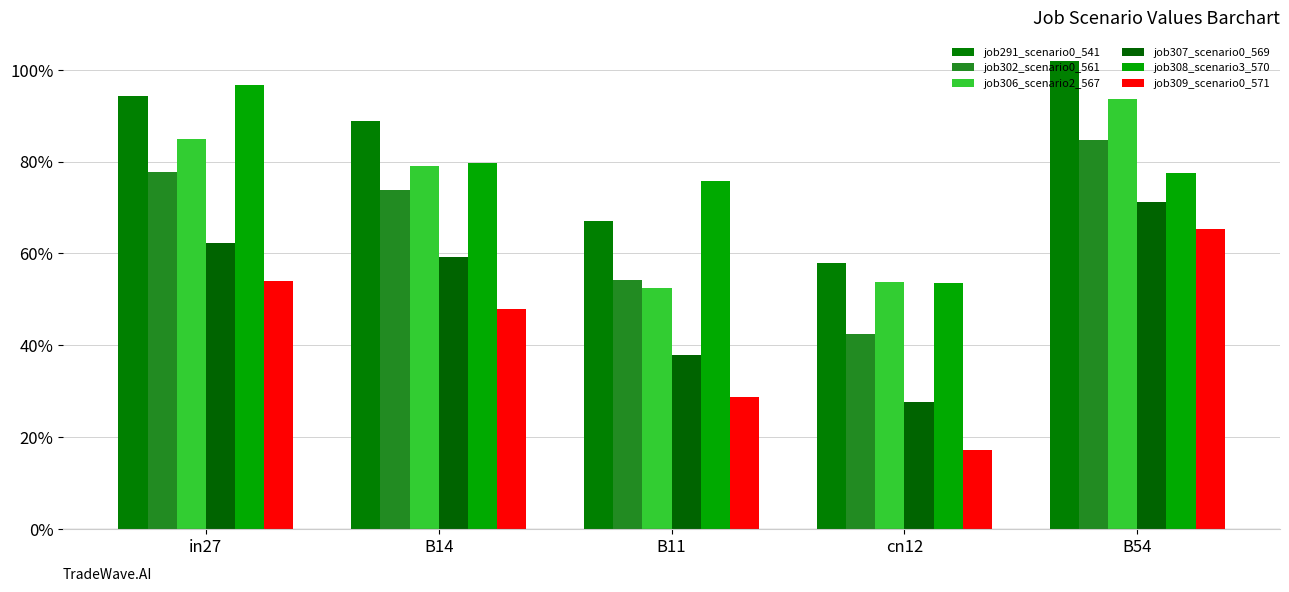

What are all the series names shown in the legend?

job291_scenario0_541, job302_scenario0_561, job306_scenario2_567, job307_scenario0_569, job308_scenario3_570, job309_scenario0_571